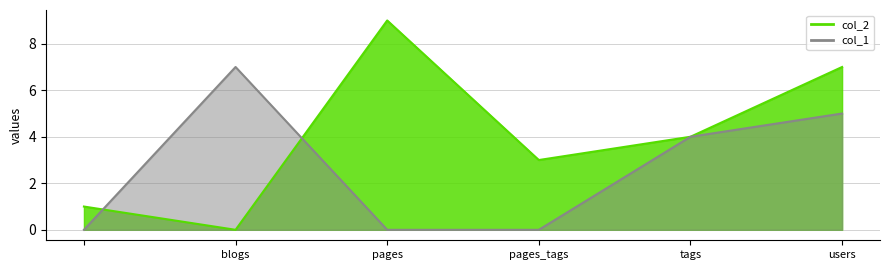

Count the number of categories in the chart.

6